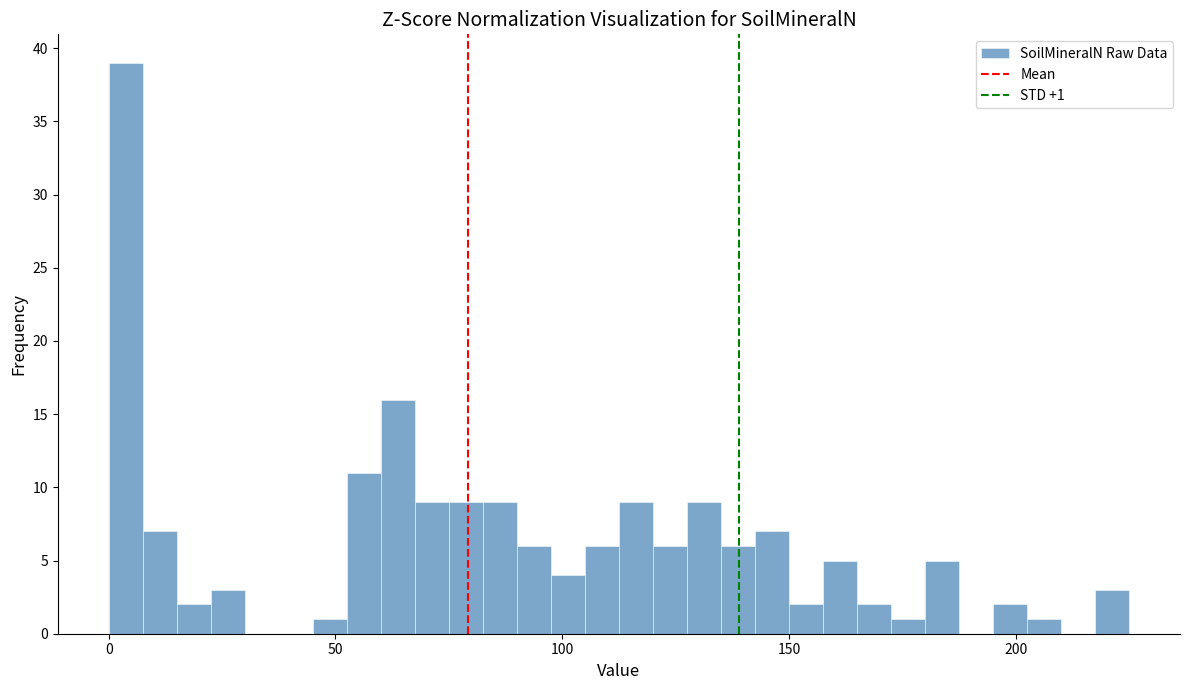

Read against the x-axis, roughly where is the centre of the tallest bar?

5